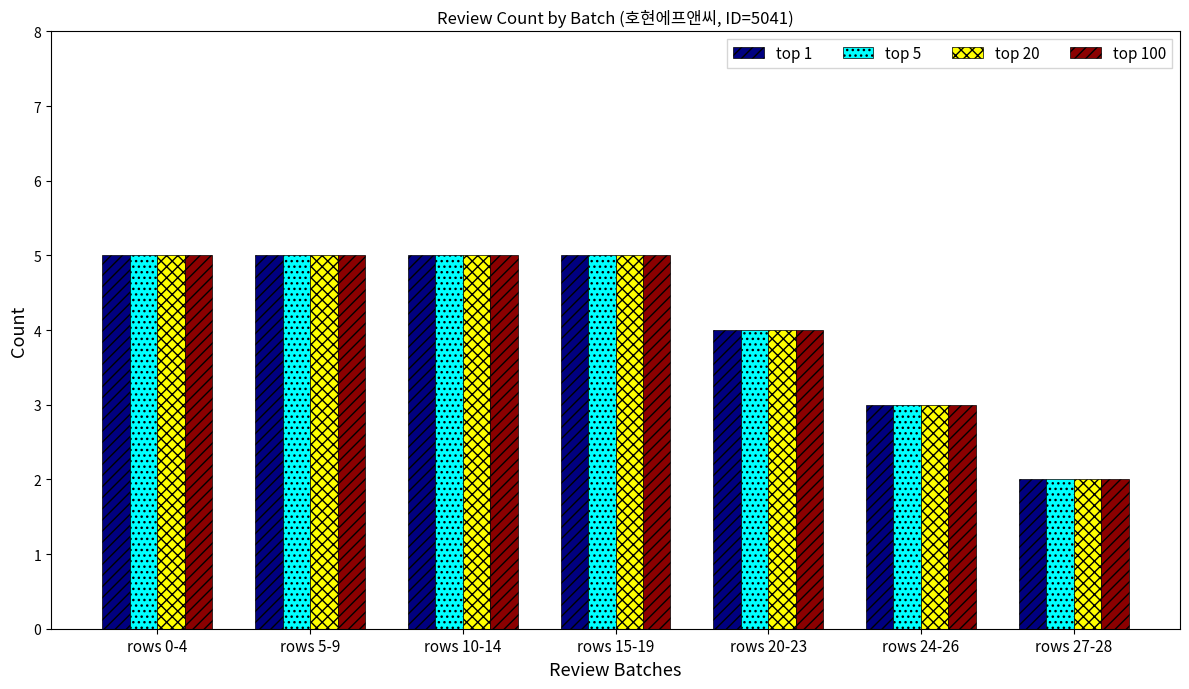

The value of top 20 at rows 5-9 is 9. True or false?

False